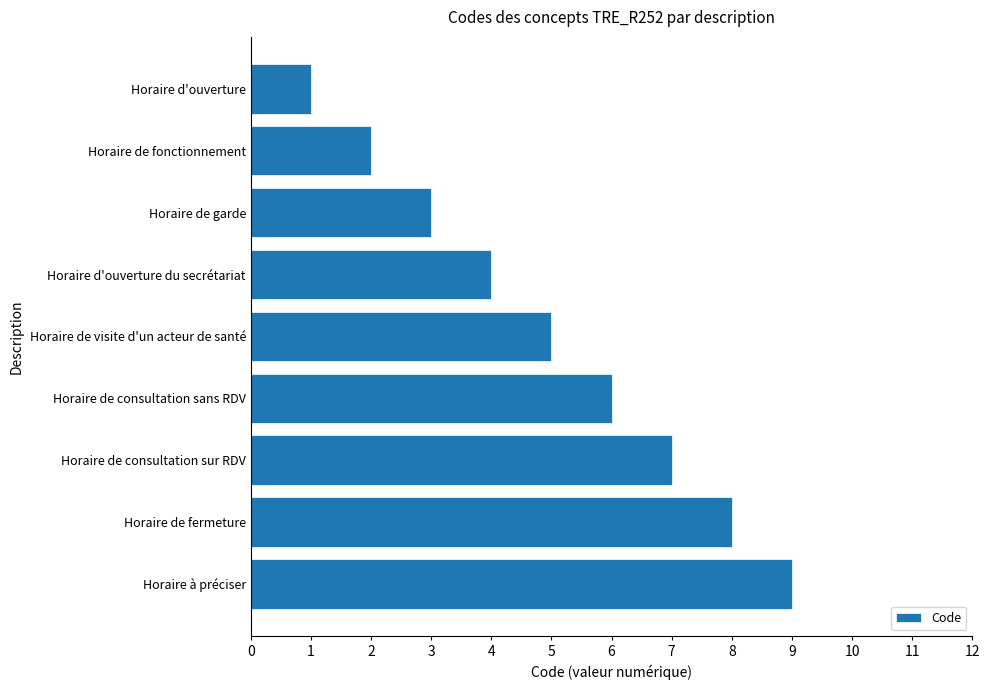

What is the difference between the maximum and minimum values?

8